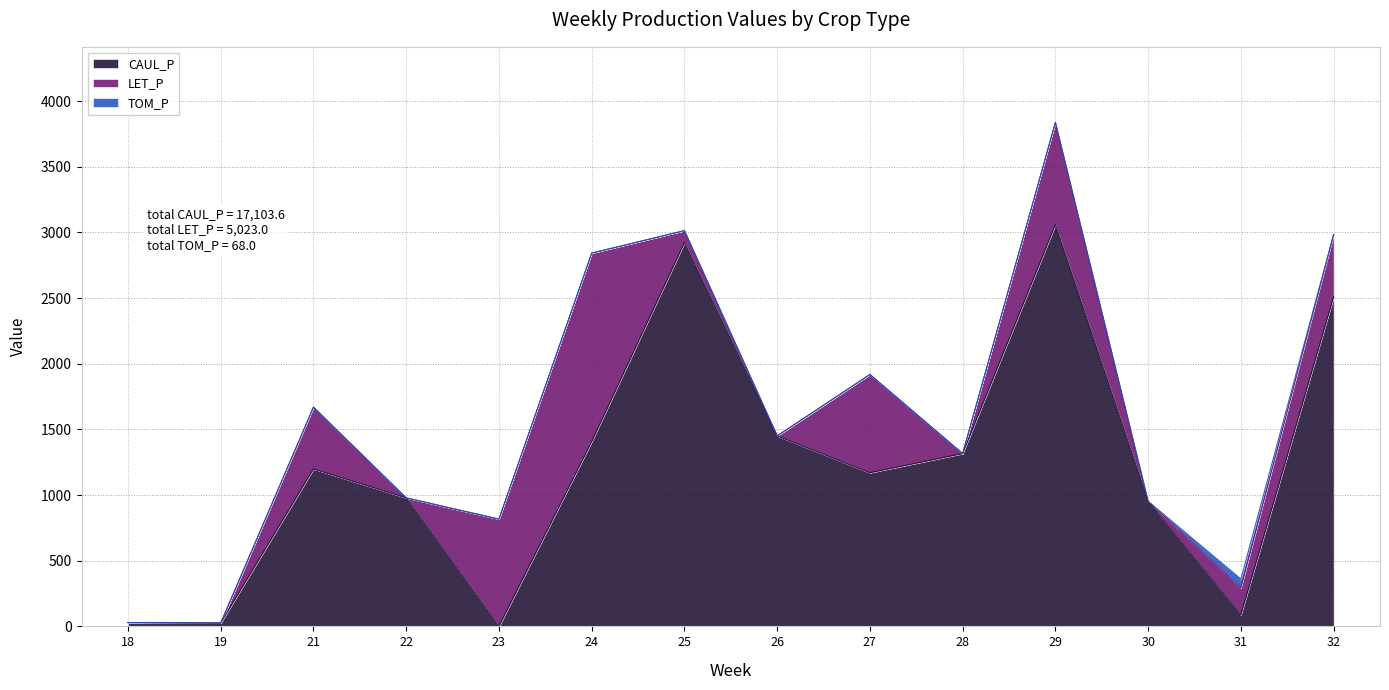

True or false: LET_P and TOM_P cross at least once.

False